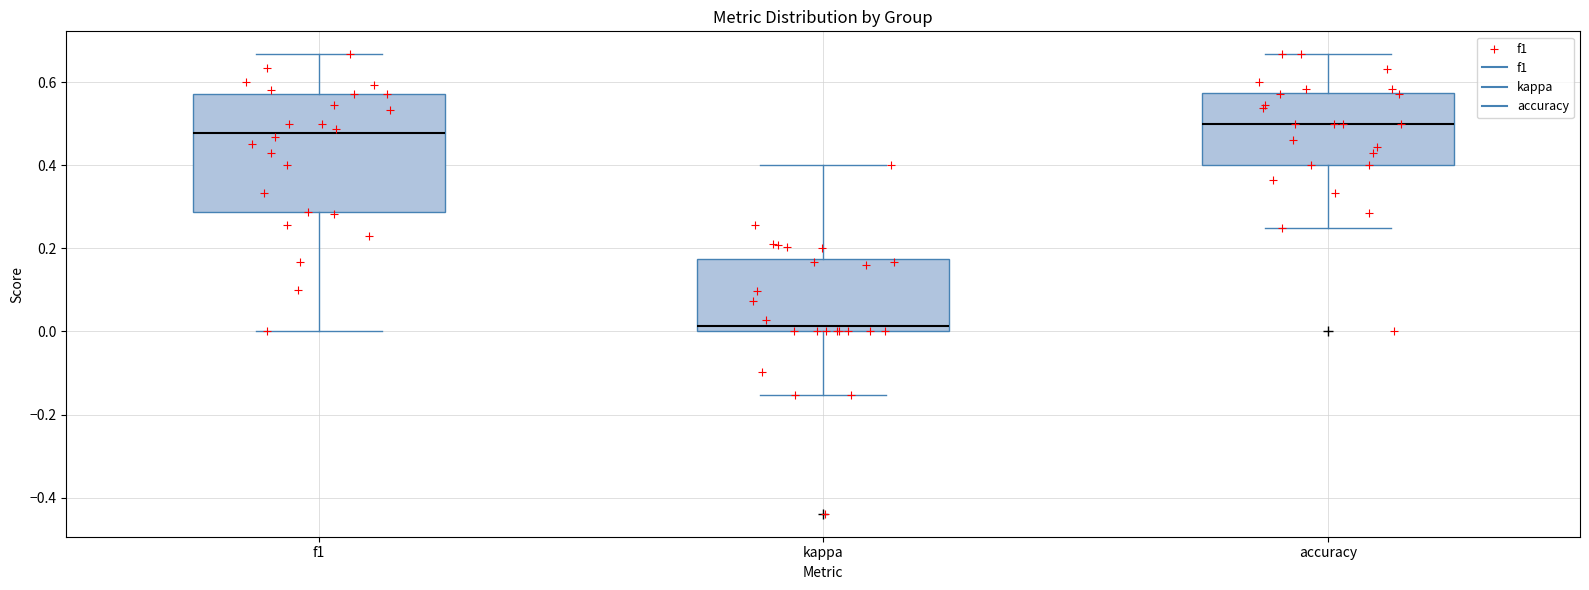

Reading left to right, read every box against the y-axis: the position of its median line, the range the box covers, and the ends of its whiskers. The values are not printed on the chart, so give them approximately, as read against the axis.

f1: median 0.48, box 0.28 to 0.58, whiskers 0.00 to 0.66
kappa: median 0.02, box 0.00 to 0.18, whiskers -0.16 to 0.40
accuracy: median 0.50, box 0.40 to 0.58, whiskers 0.26 to 0.66